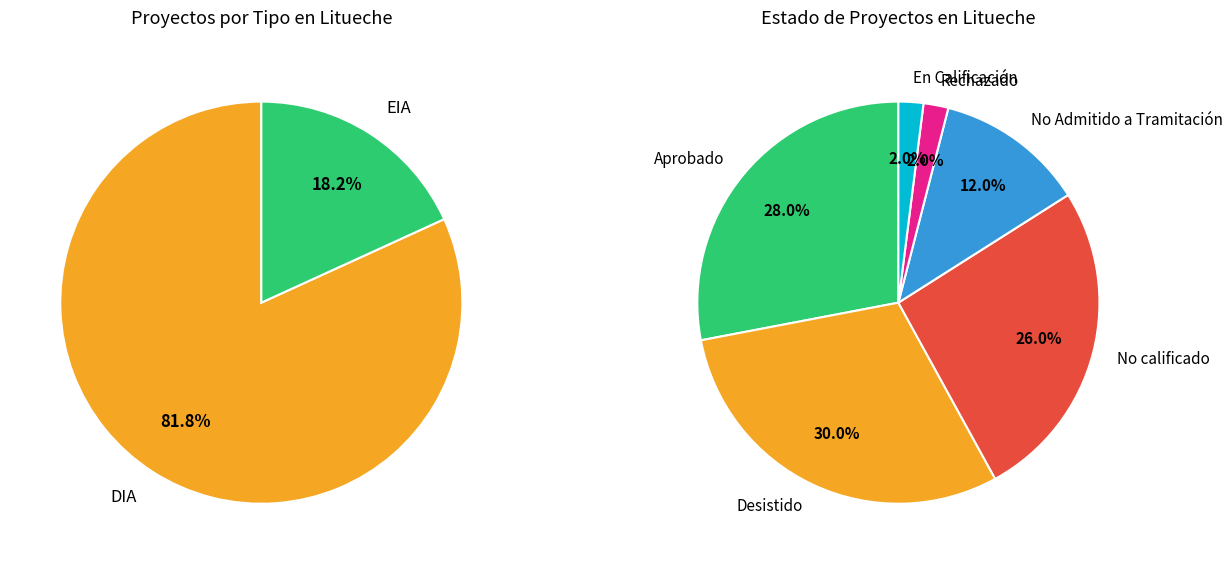

To the nearest percent, what portion does DIA represent?

82%